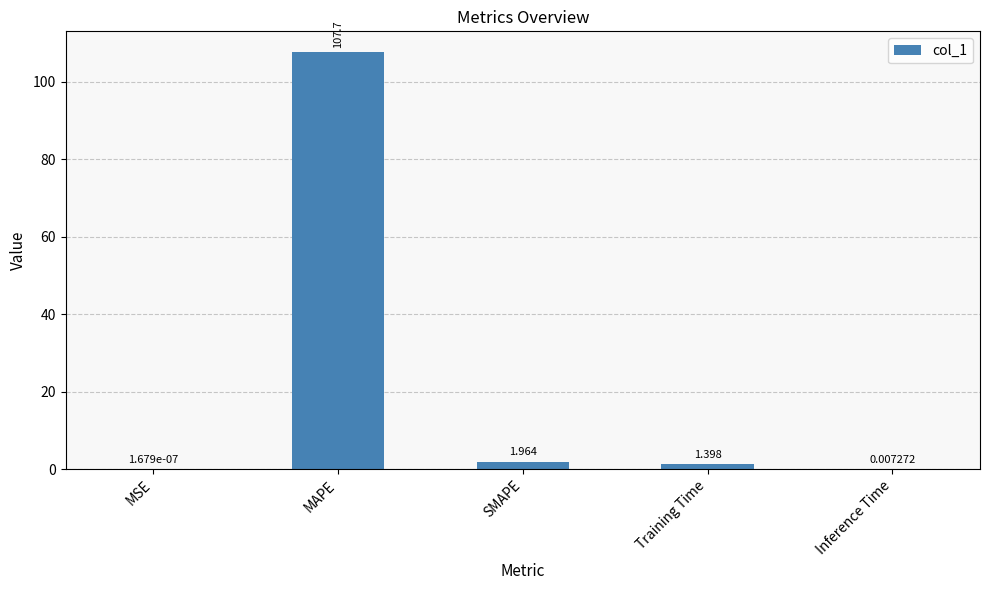

Where does the data first go above 1?

MAPE